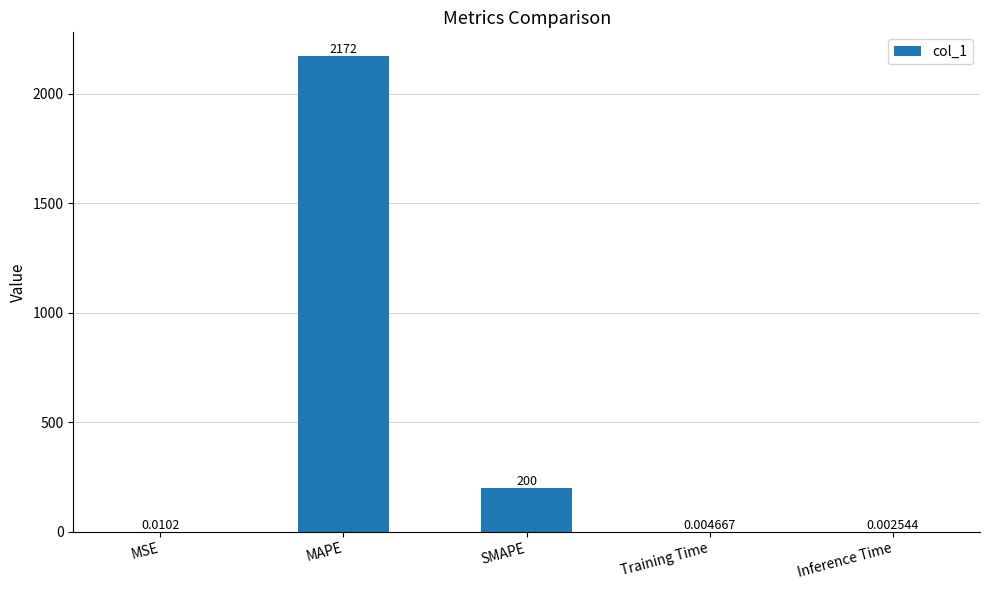

Where is the data nearest to the value 1086?

SMAPE